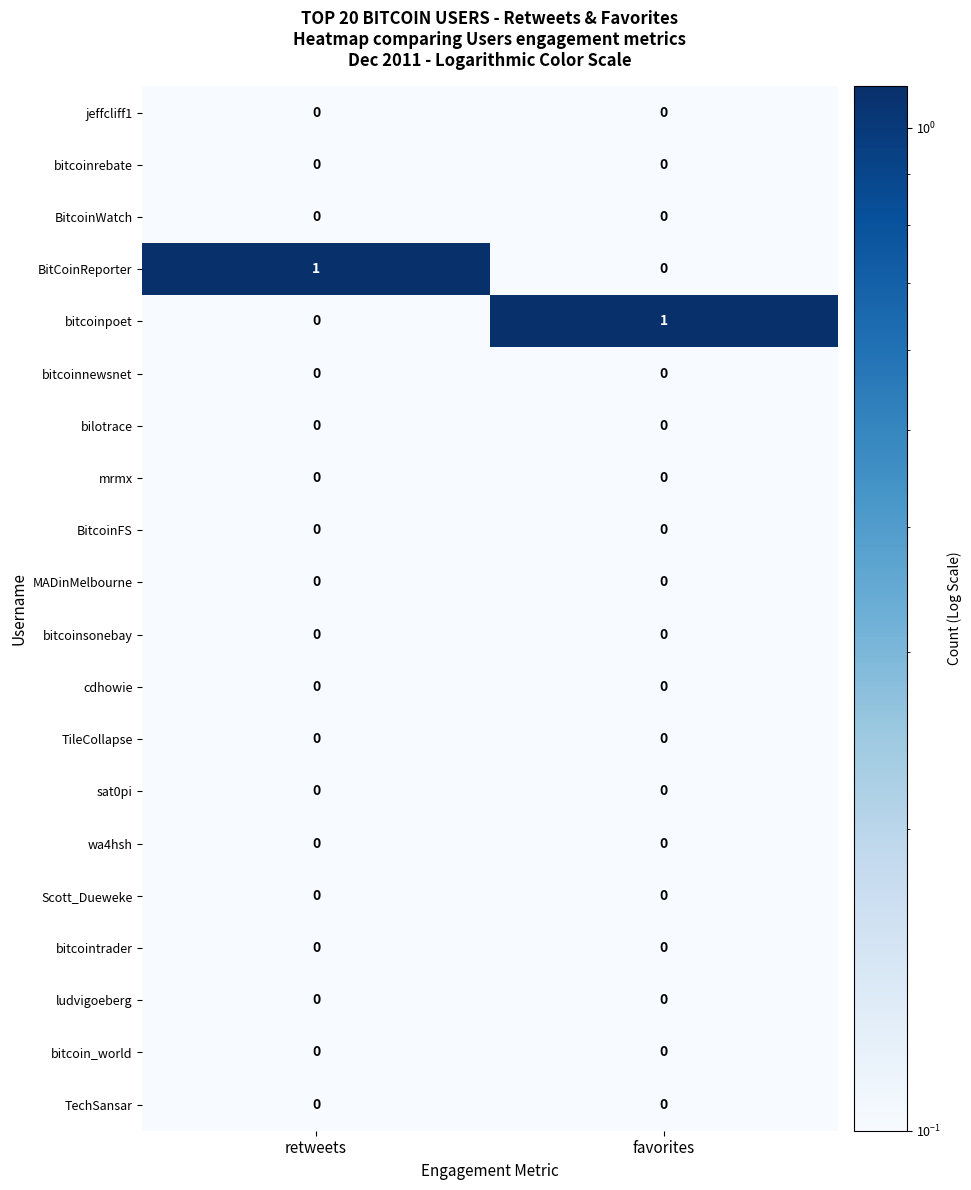

What is the maximum value shown in the chart?

1